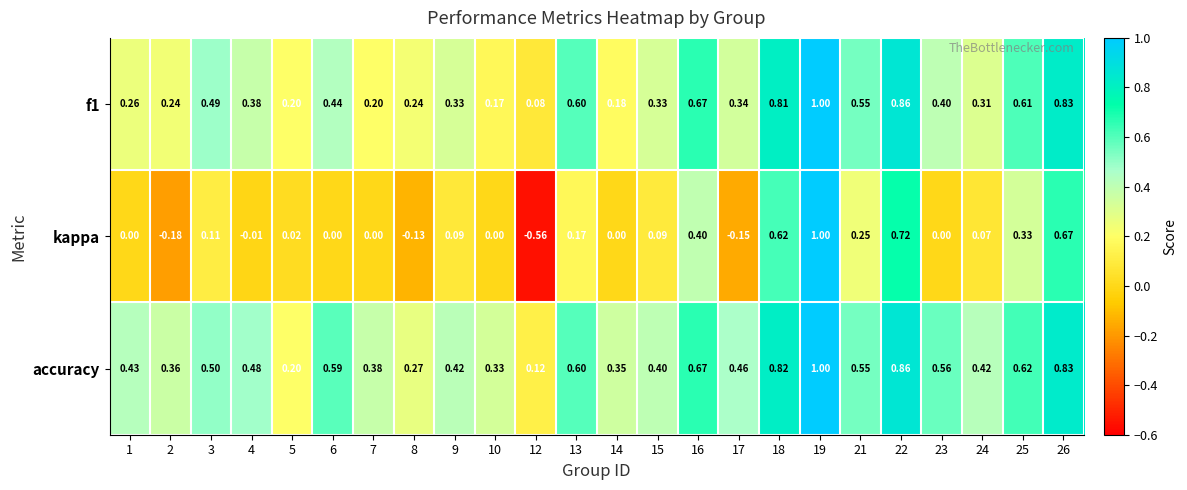

Which series has the largest range (max minus min)?

kappa